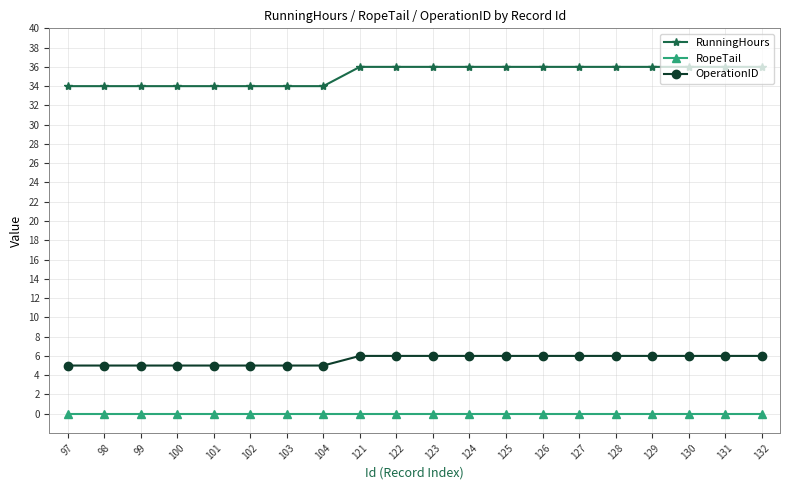

The OperationID series shows 2 at 103. True or false?

False